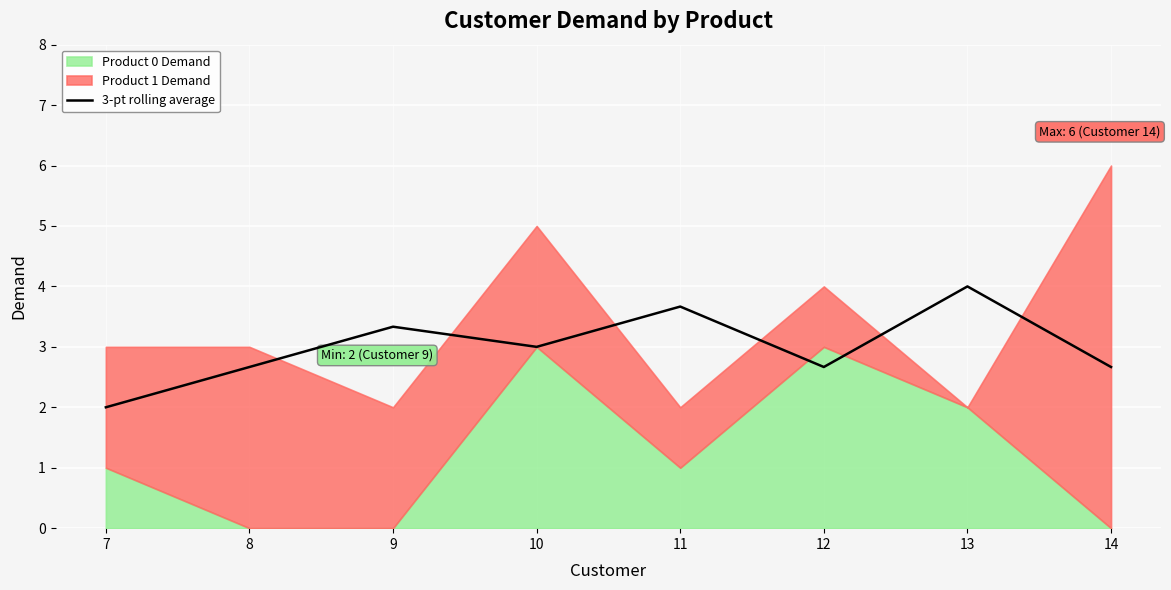

List the labels in order of value, smallest first.

7, 8, 12, 14, 10, 9, 11, 13